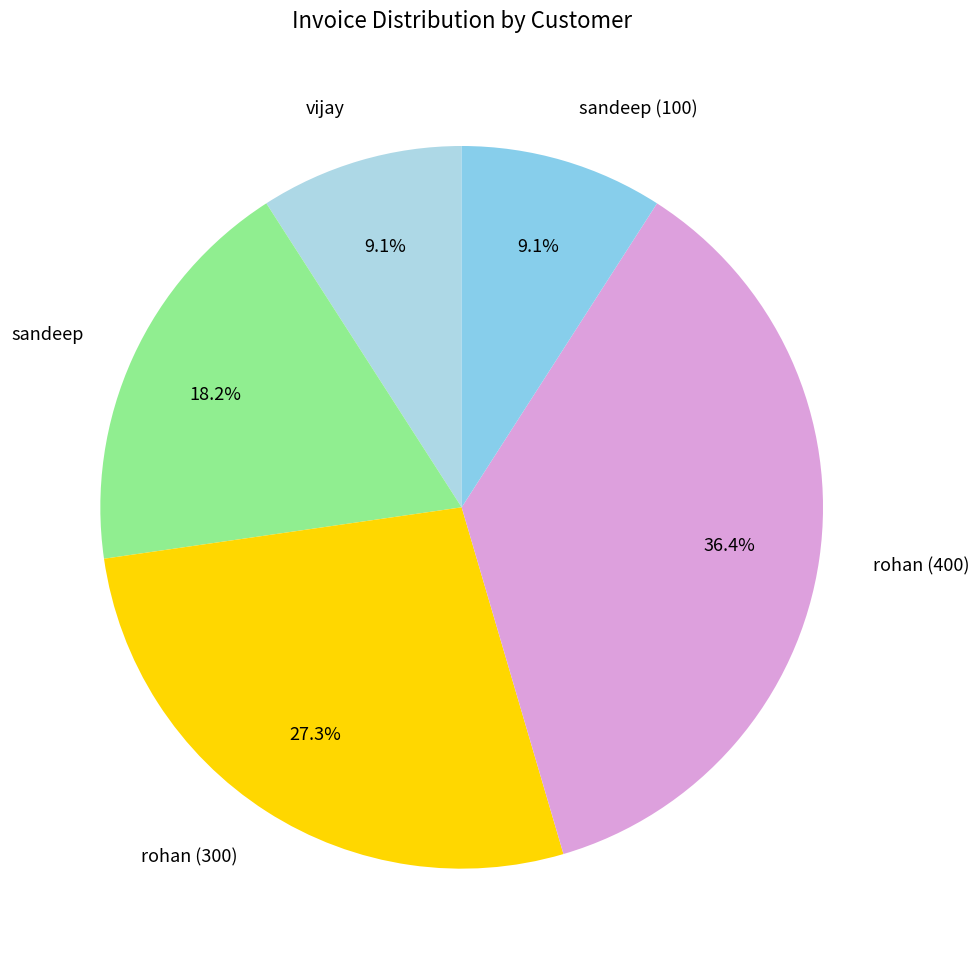

To the nearest percent, what portion does sandeep represent?

18%